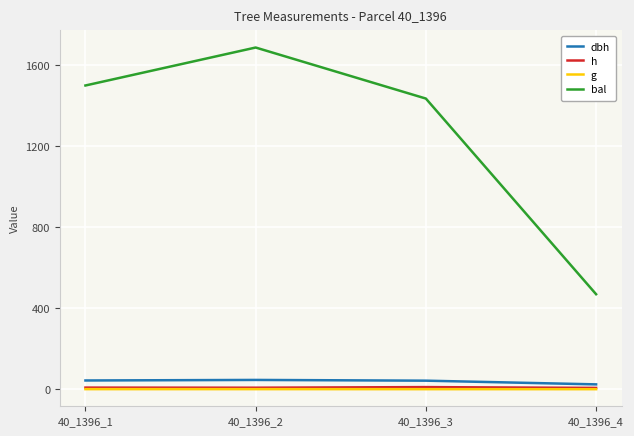

Which series has the widest spread of values?

bal